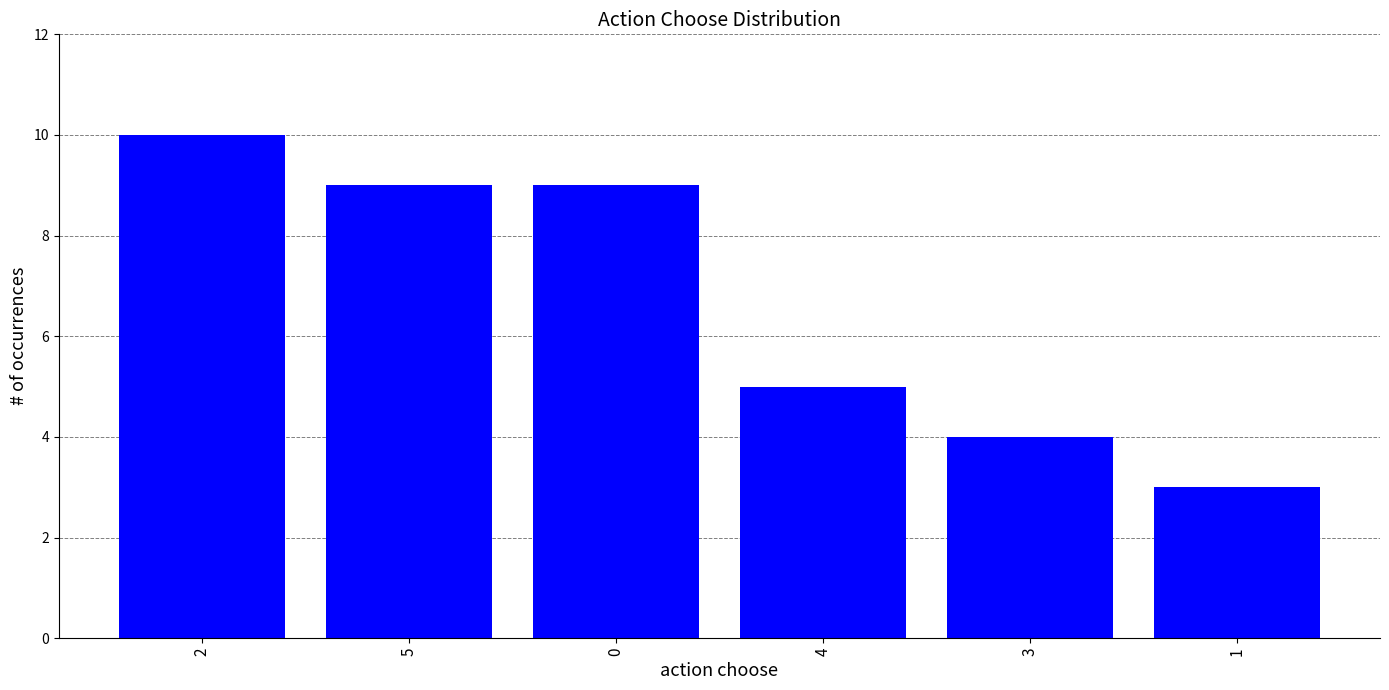

What position from the left is 3?

5